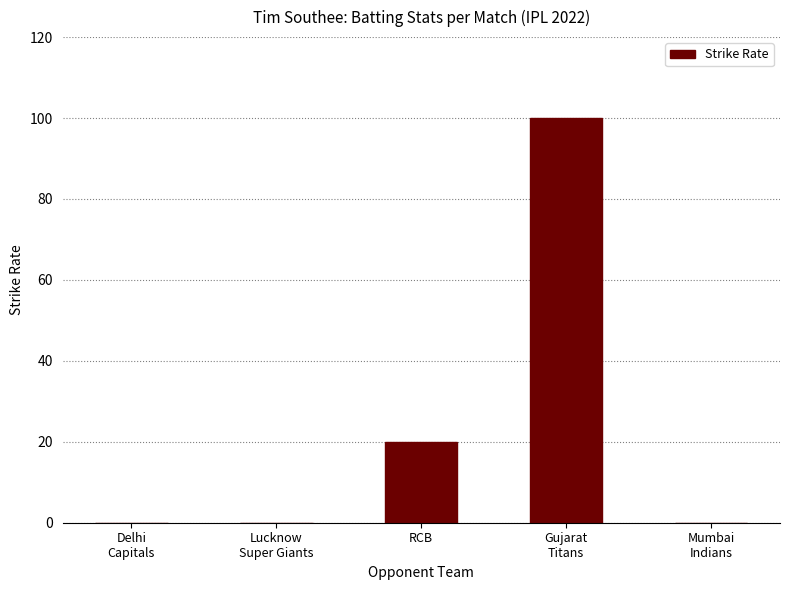

The chart shows a value of 0 at Mumbai
Indians. True or false?

True